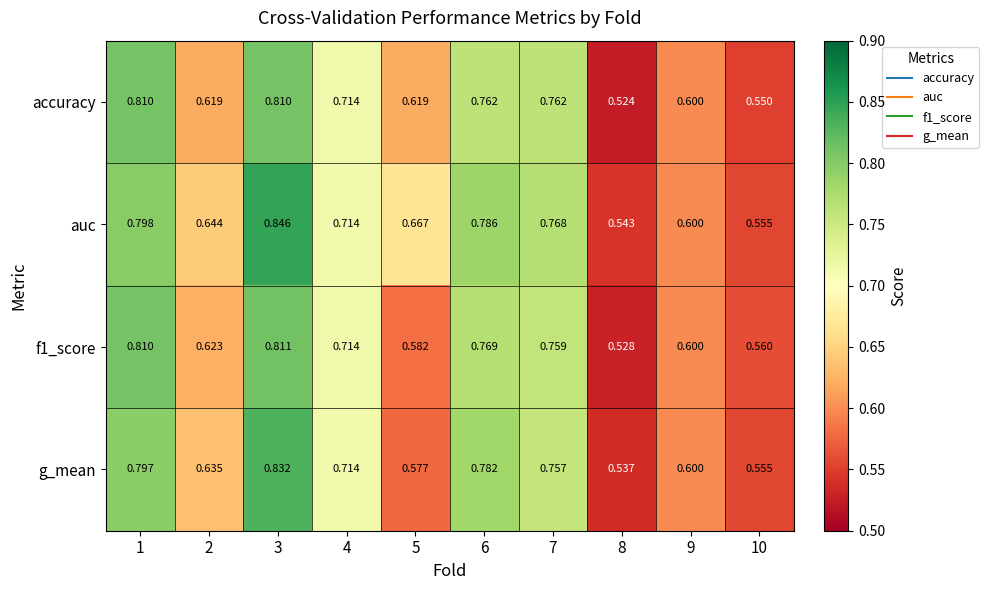

Which series has the widest spread of values?

auc